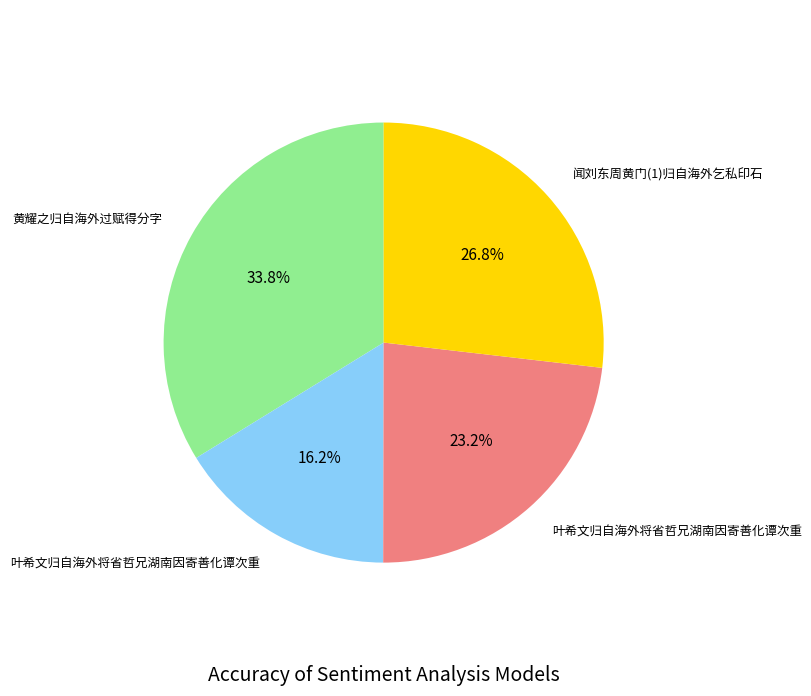

To the nearest percent, what is the difference between the largest and smallest slice percentages?

18%